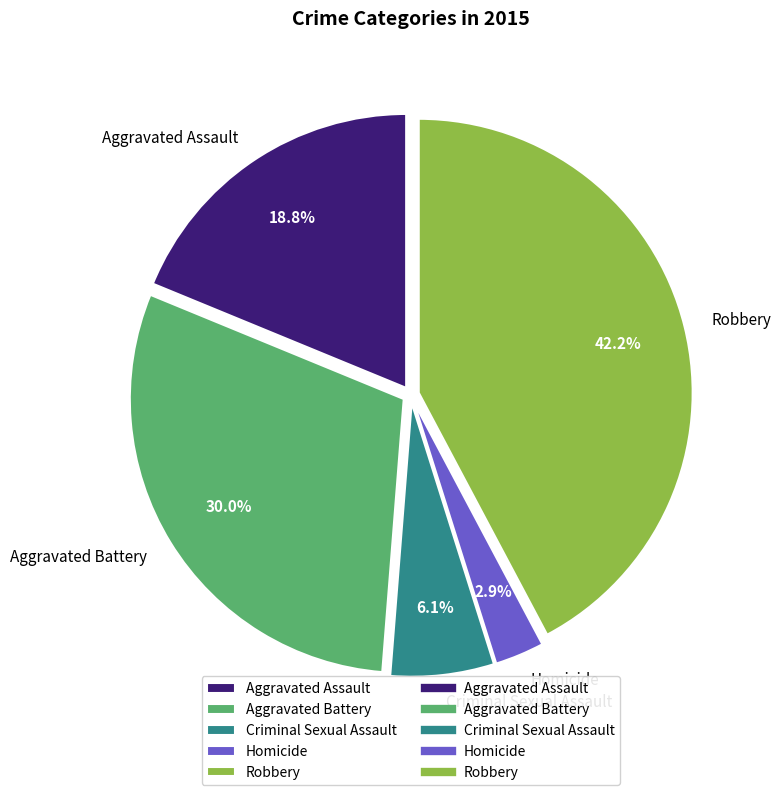

Rank the categories by value from lowest to highest.

Homicide, Criminal Sexual Assault, Aggravated Assault, Aggravated Battery, Robbery